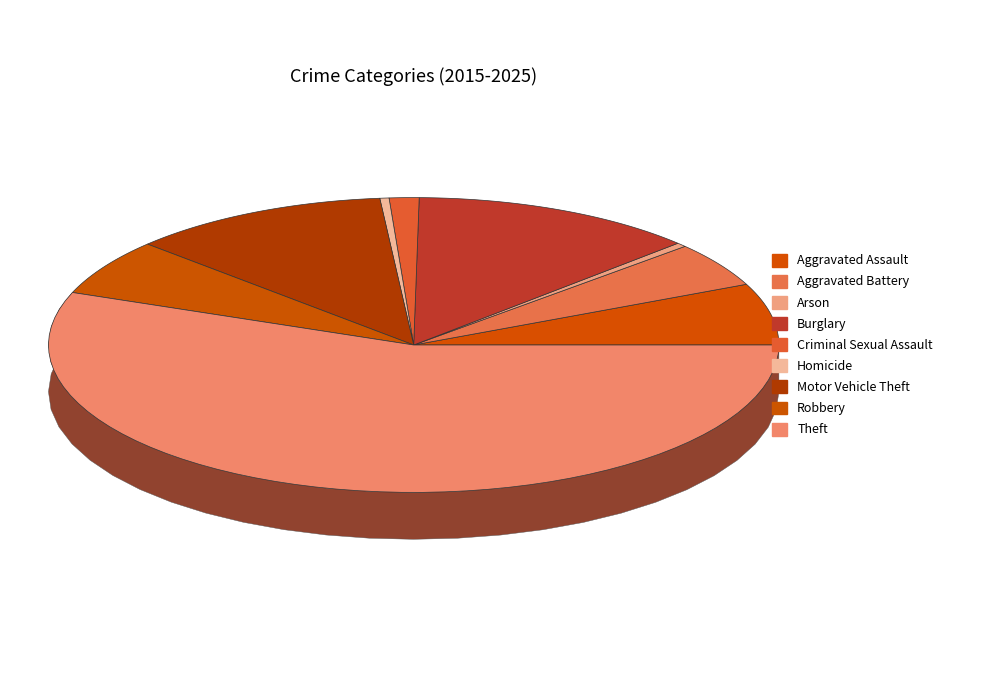

True or false: Burglary accounts for 1% of the total.

False